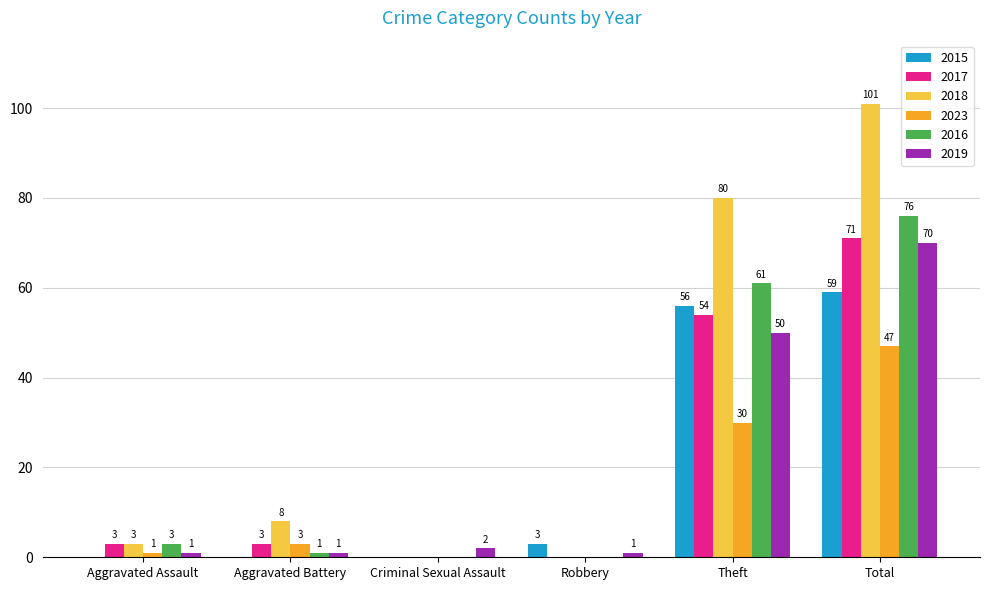

The 2018 series shows 139 at Theft. True or false?

False